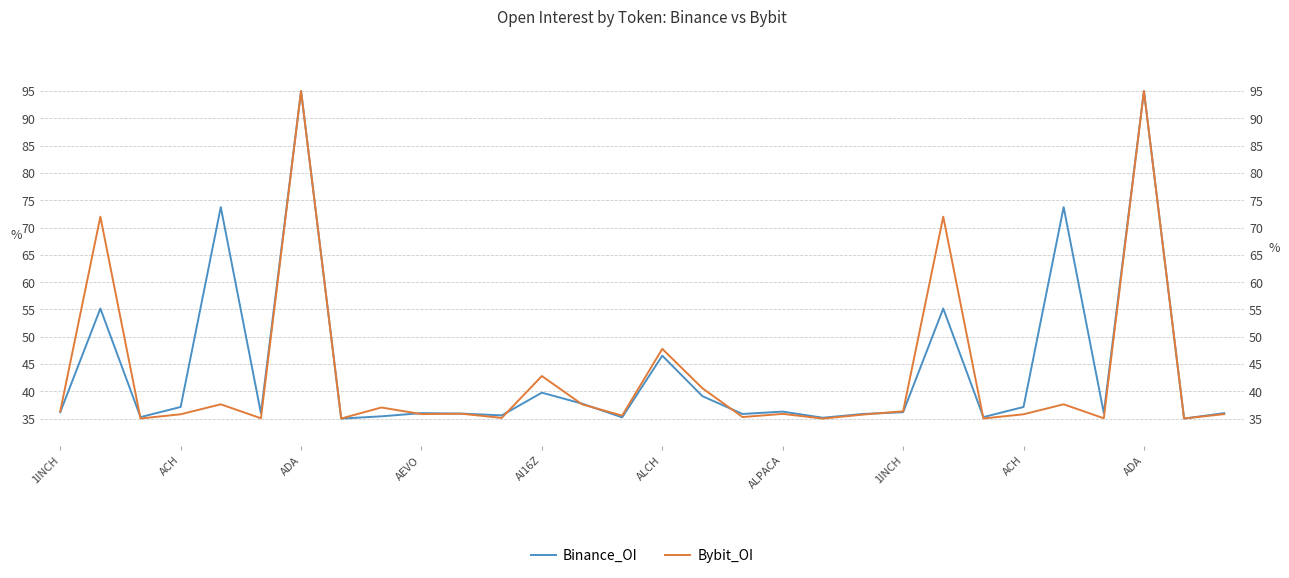

What is the difference between the maximum and minimum values in the Binance_OI series?

60.0